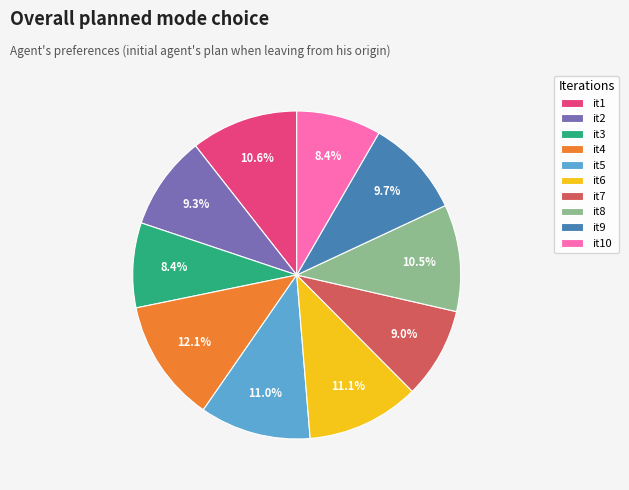

To the nearest percent, what is the difference between the largest and smallest slice percentages?

4%